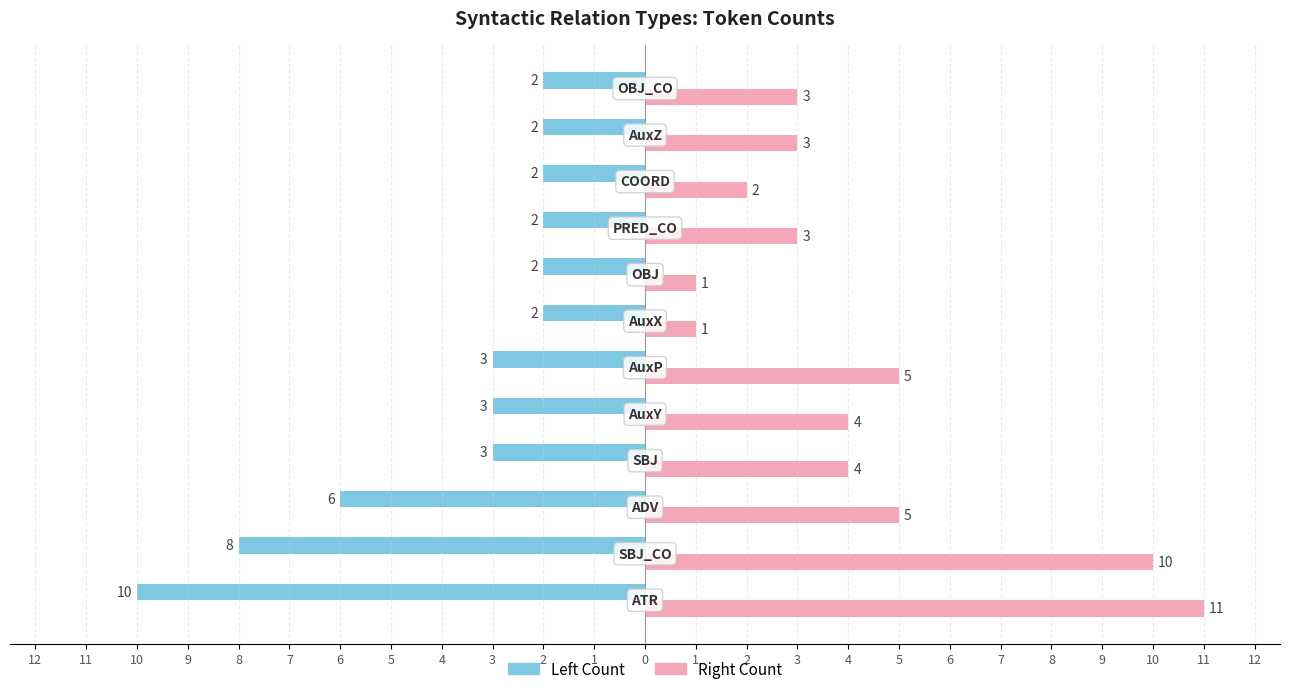

Reading left to right, list all the values displayed in this chart.

Left Count: -10	-8	-6	-3	-3	-3	-2	-2	-2	-2	-2	-2
Right Count: 11	10	5	4	4	5	1	1	3	2	3	3